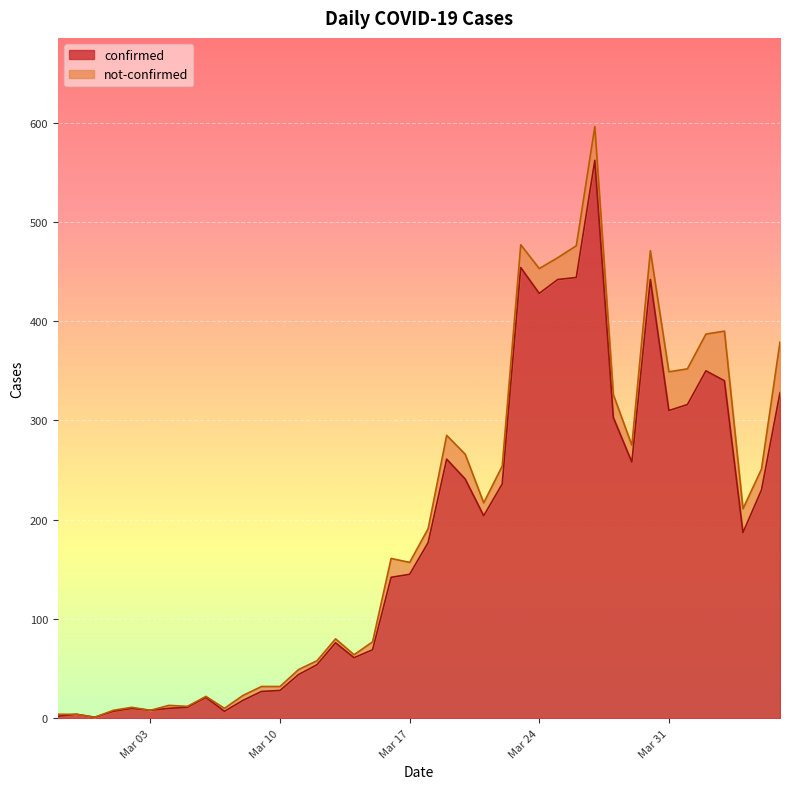

What is the highest value of the confirmed series?

562